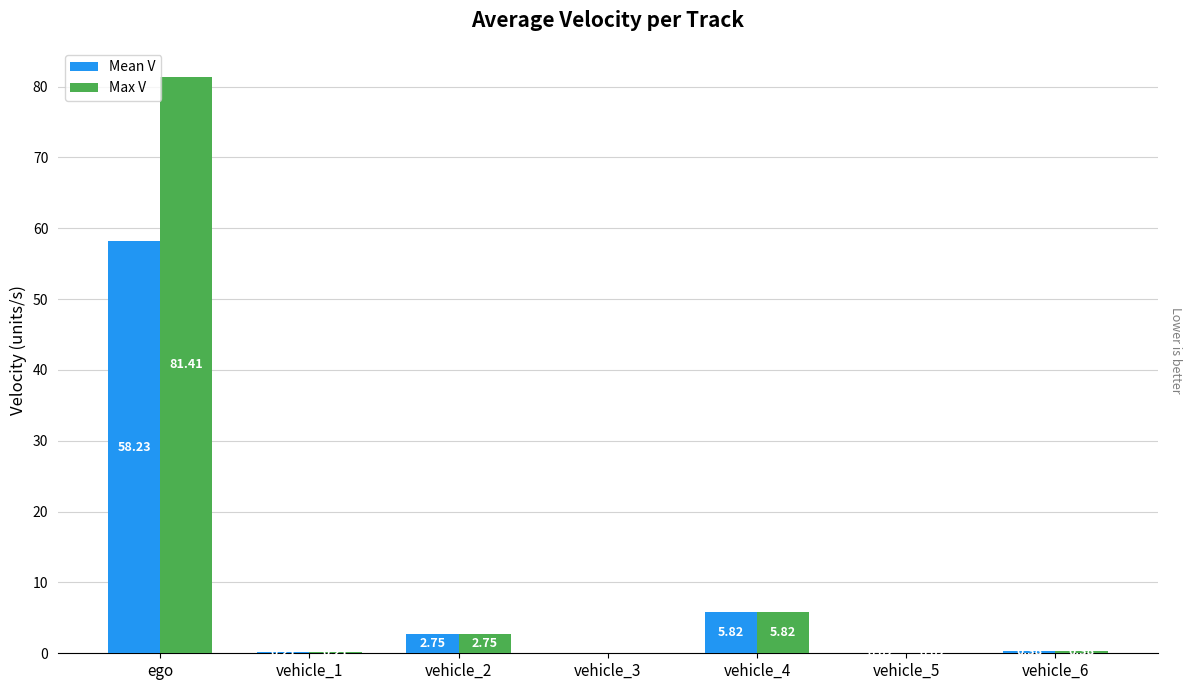

Which label corresponds to the largest value in the chart?

ego